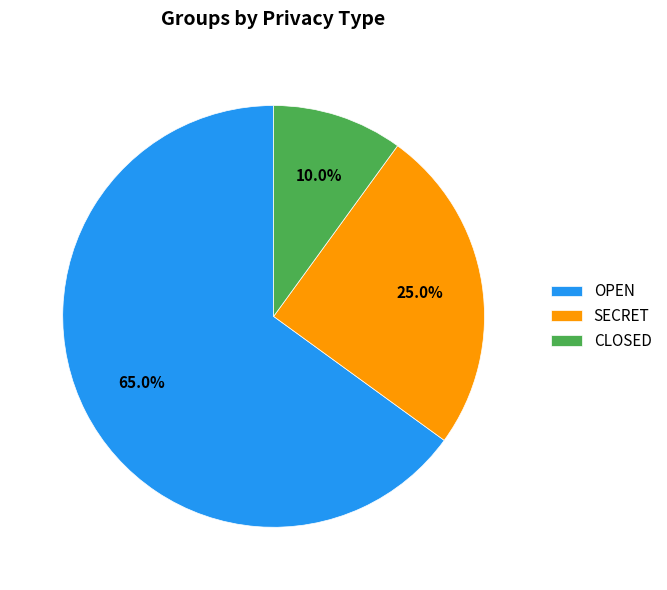

What is the smallest slice in the pie chart?

CLOSED